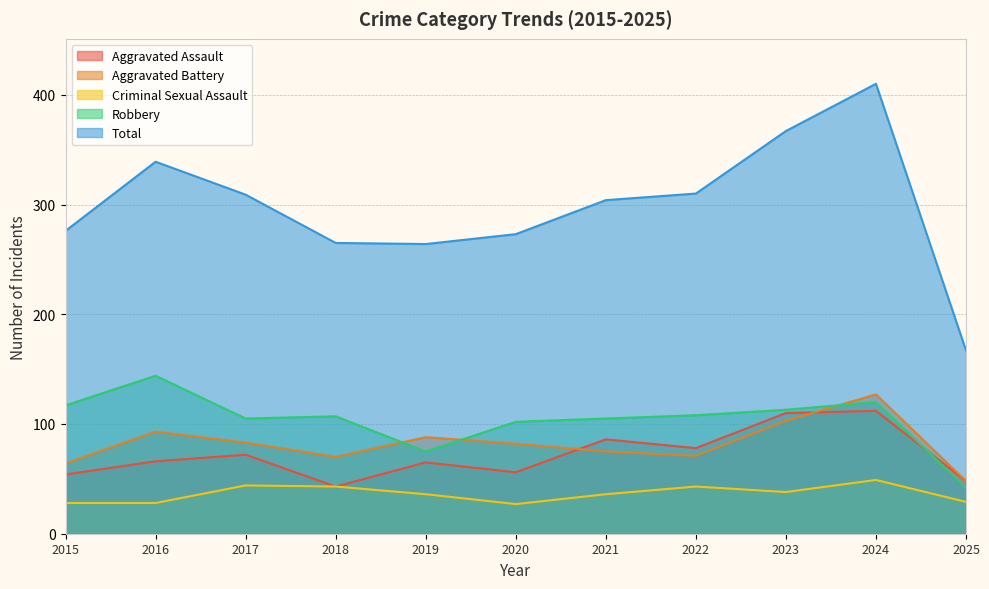

Which label corresponds to the largest value in the chart?

2024